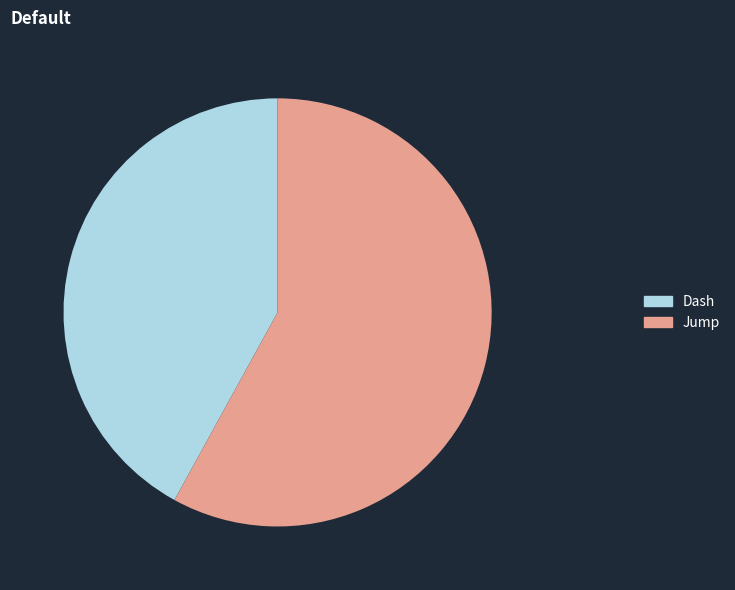

Is there a majority slice in this chart?

Yes